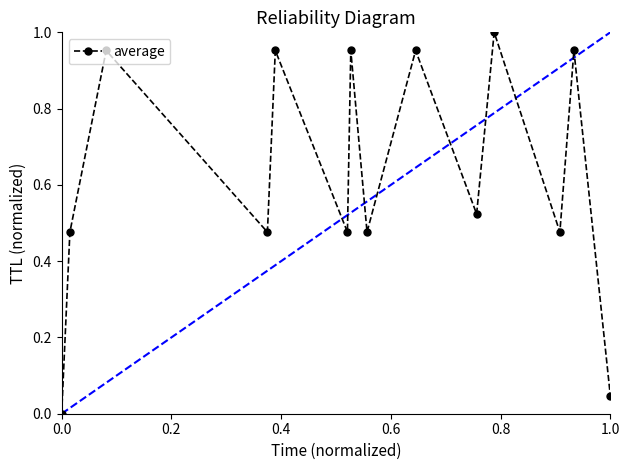

What is the sum of all values?

8.7